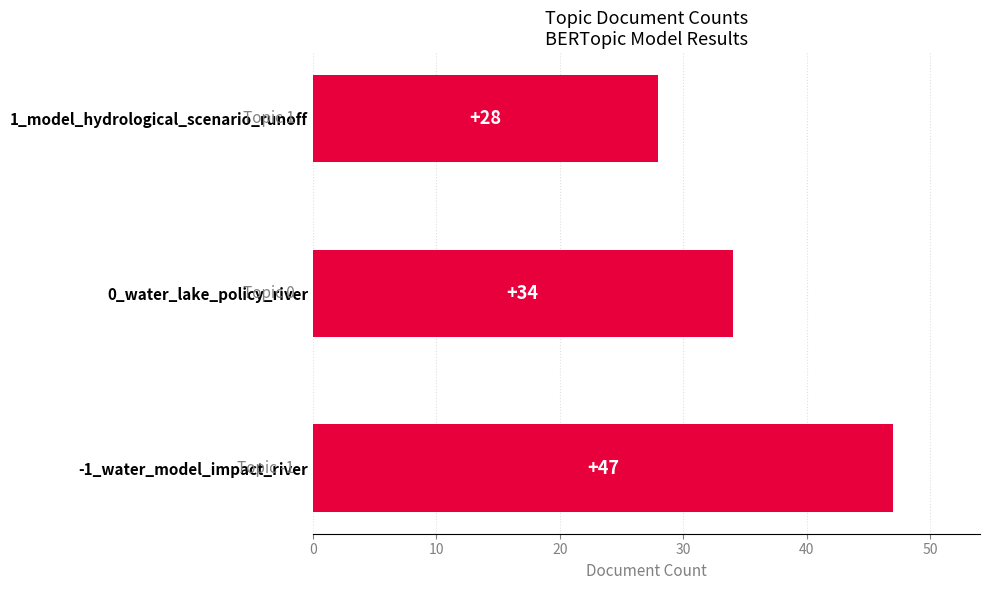

How many categories are shown in the chart?

3